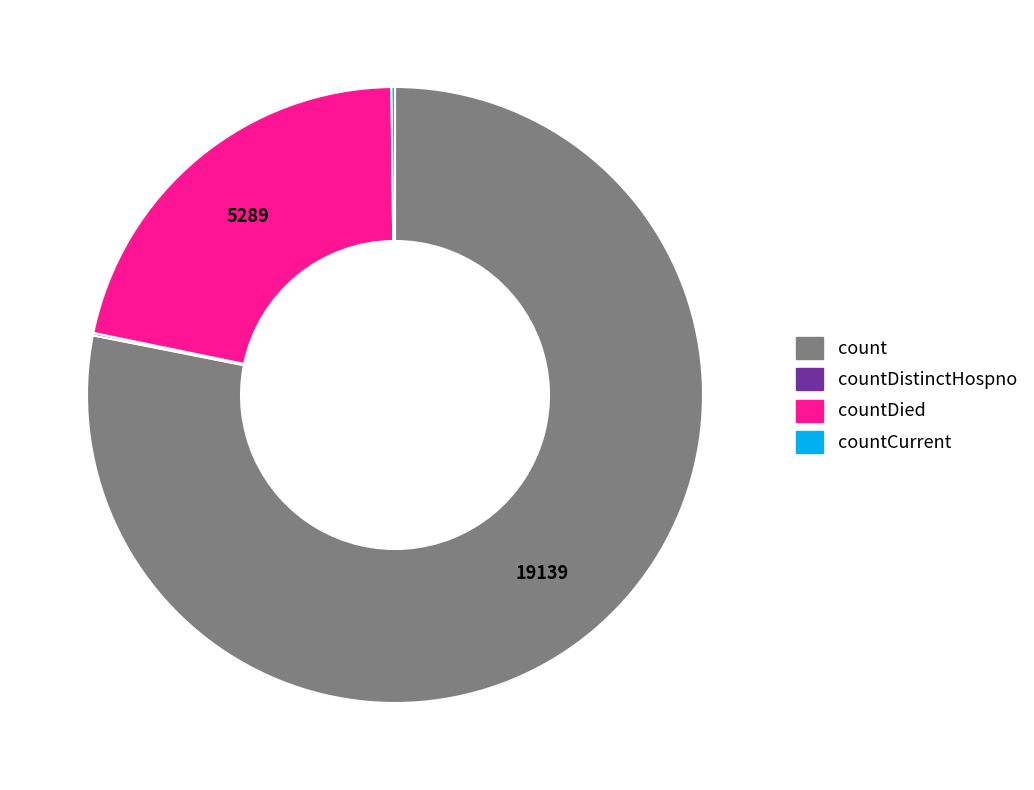

Is there a majority slice in this chart?

Yes